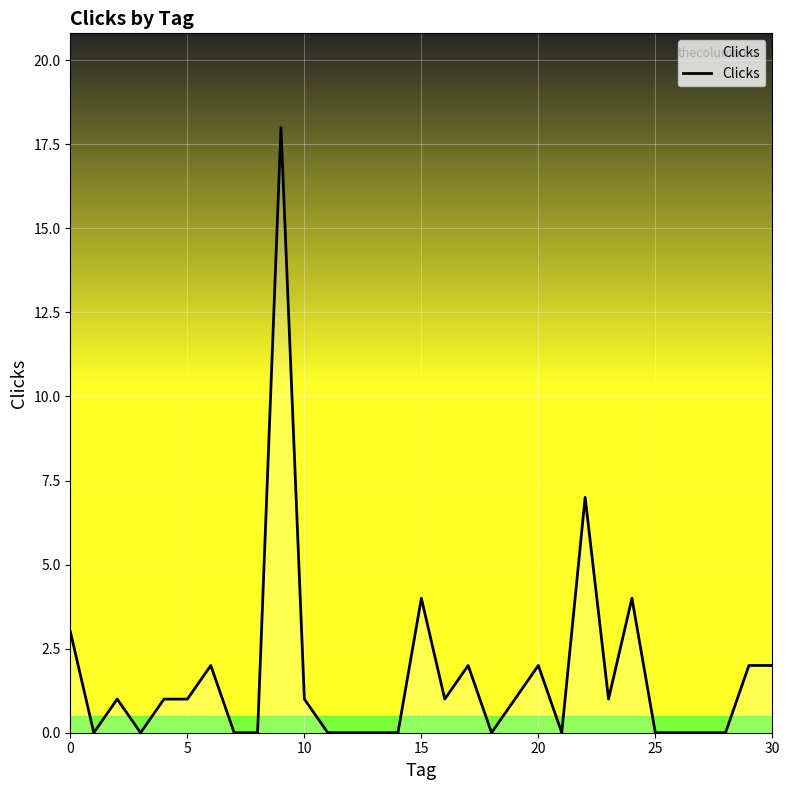

What is the difference between the maximum and minimum values?

18